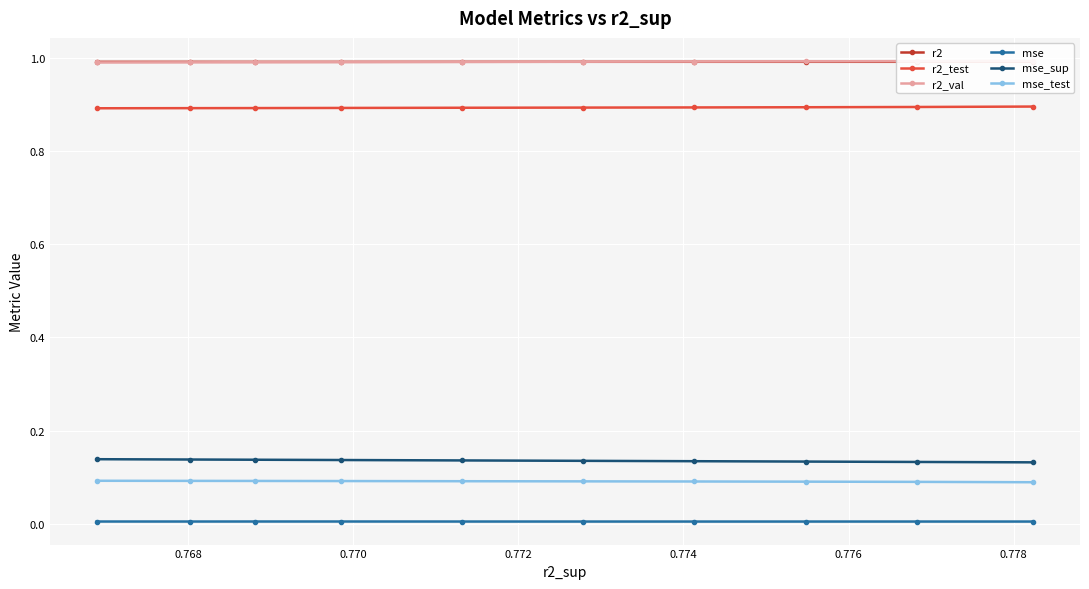

How many data points does each series have?

10